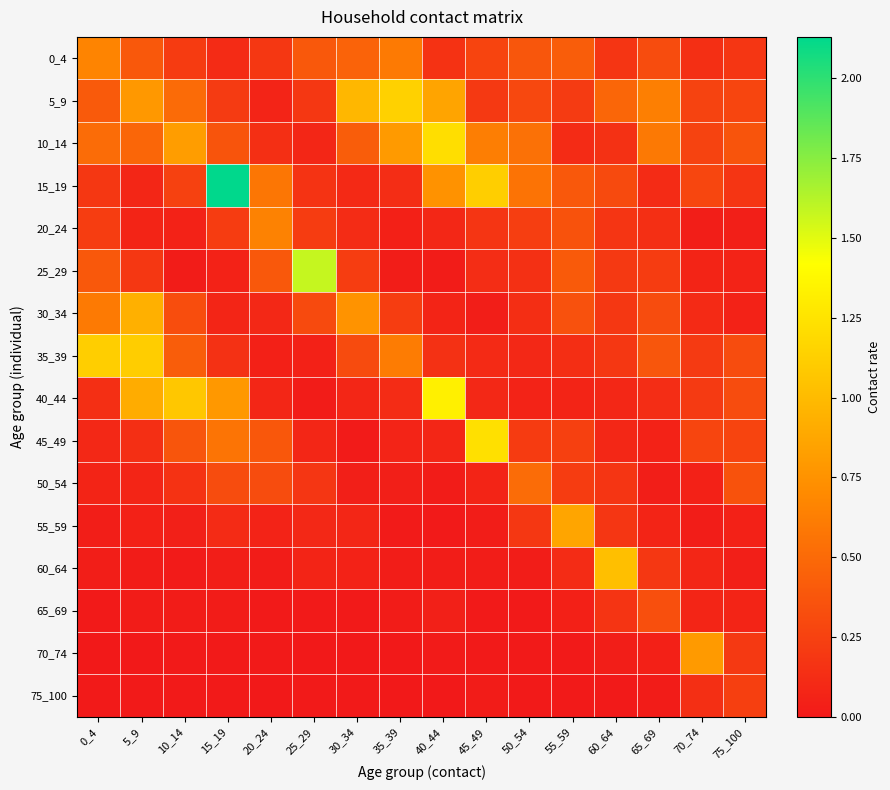

Which series has the largest total across all categories?

5_9